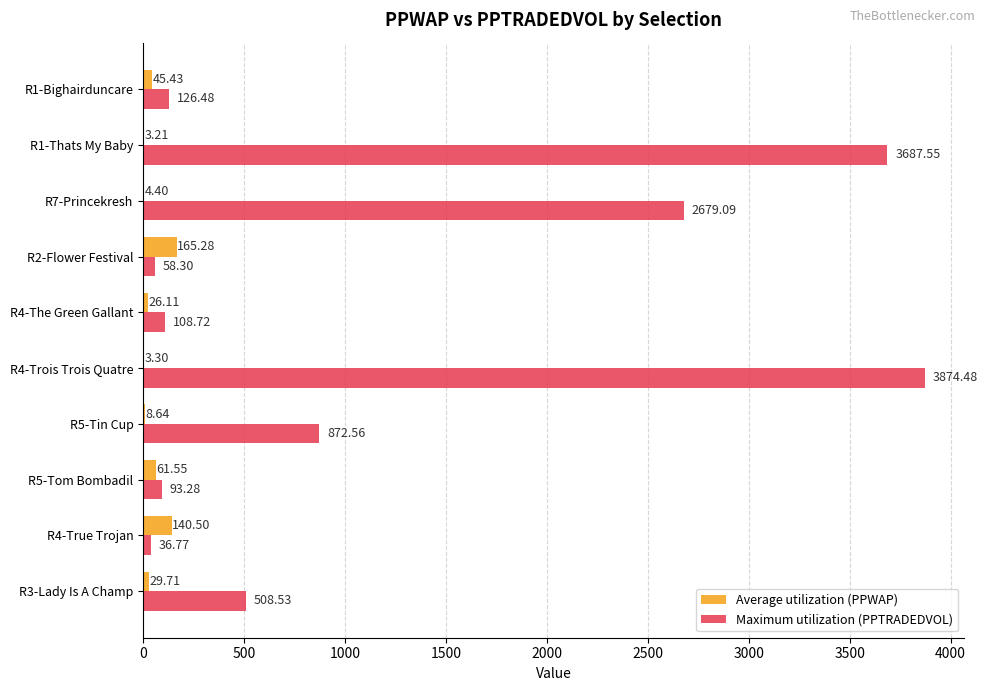

Count the number of data series in this chart.

2